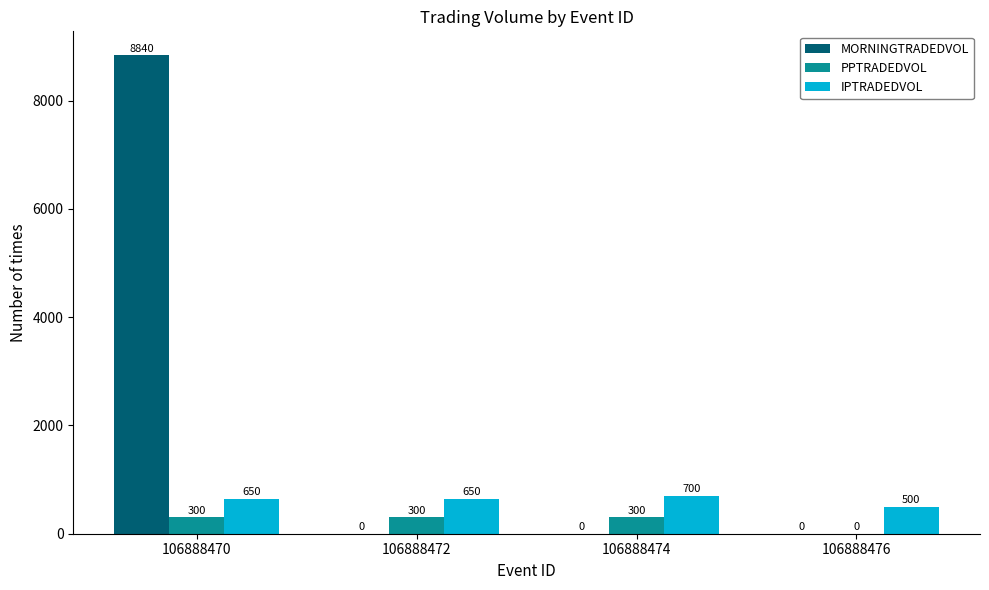

Which series has the widest spread of values?

MORNINGTRADEDVOL